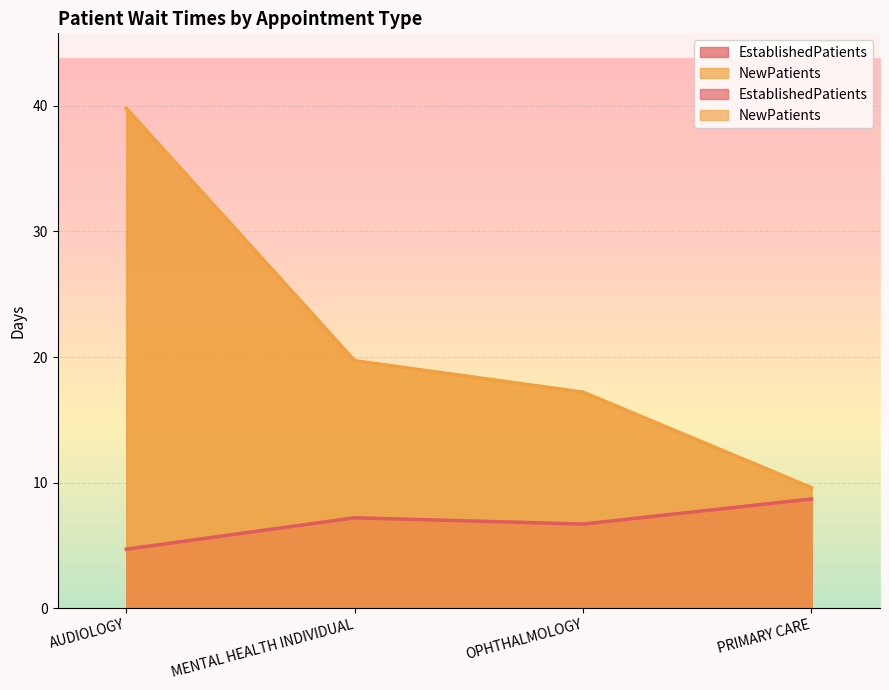

How many interior local valleys does the EstablishedPatients series have?

1